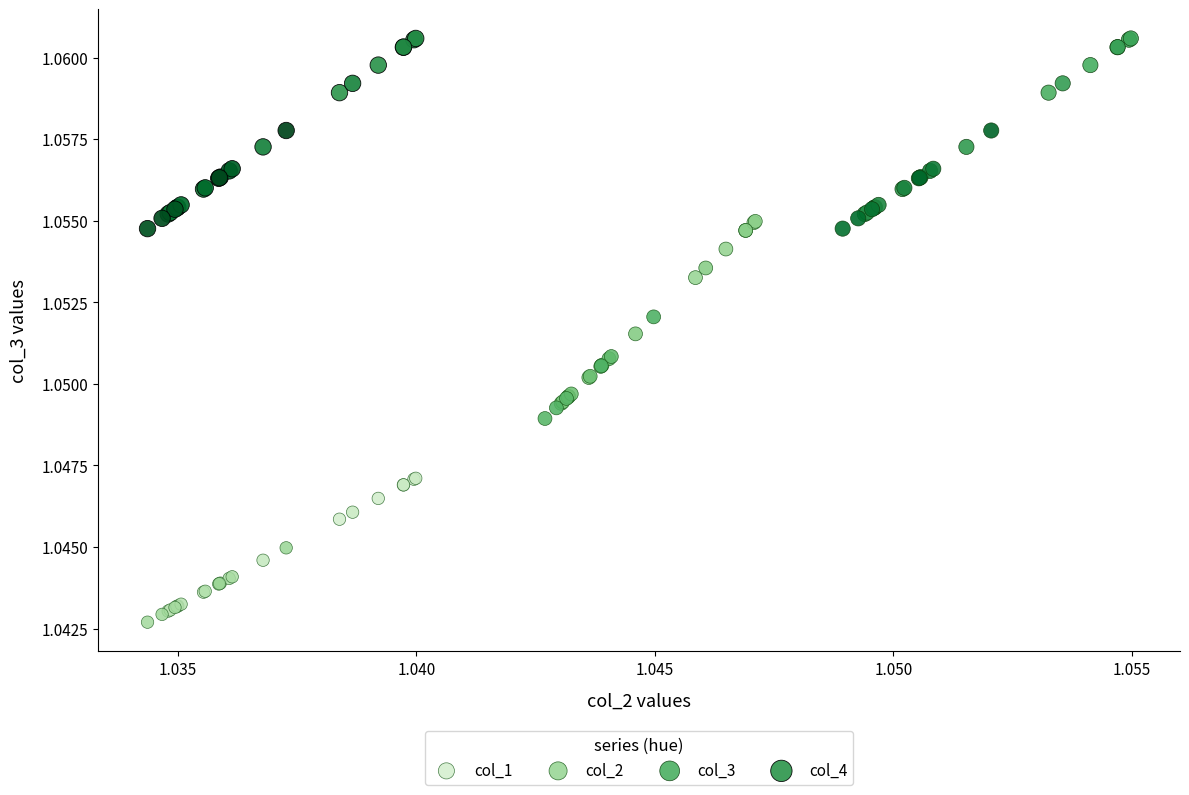

Which series has the largest Y range (max minus min)?

col_2